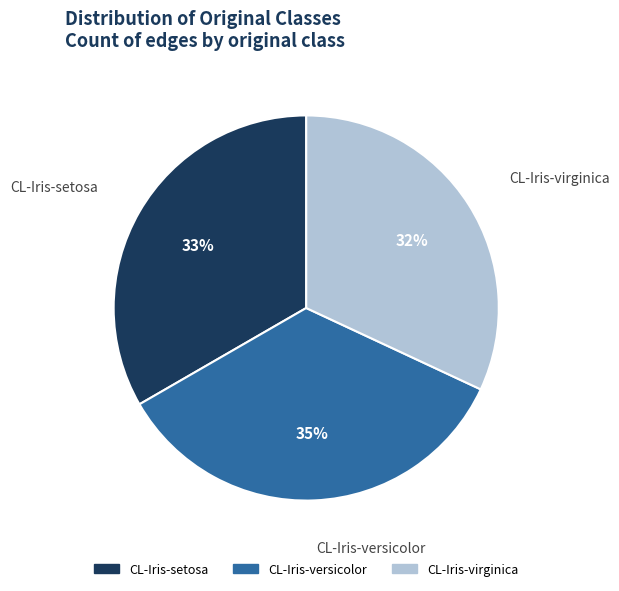

To the nearest percent, what is the average slice percentage?

33%